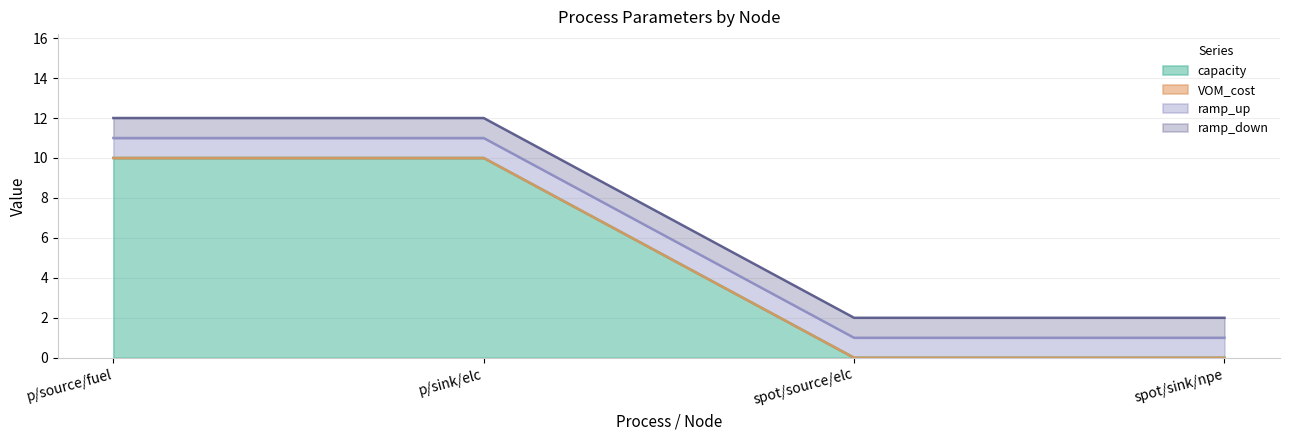

What is the approximate value of ramp_up at spot/sink/npe?

1